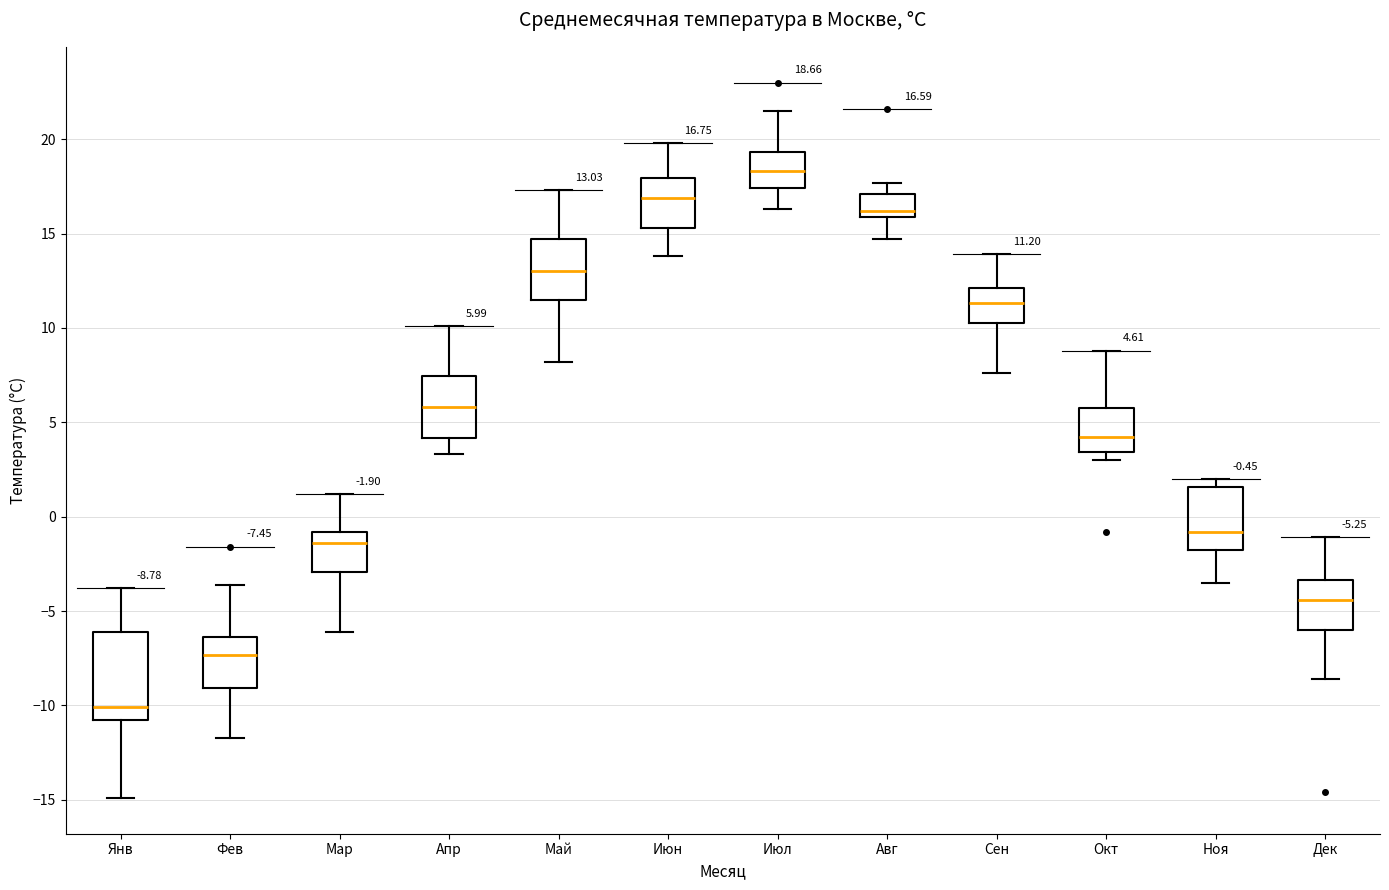

Which box's median line is the highest?

Июл